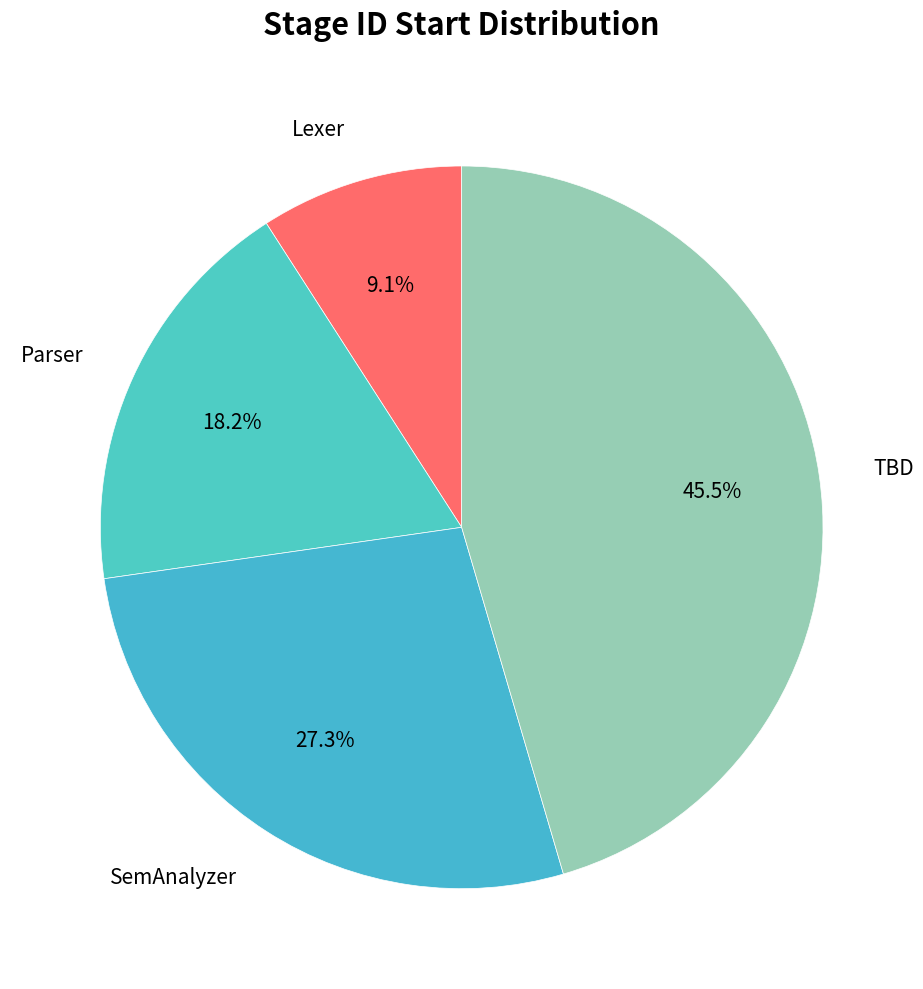

How many segments does this pie chart have?

4